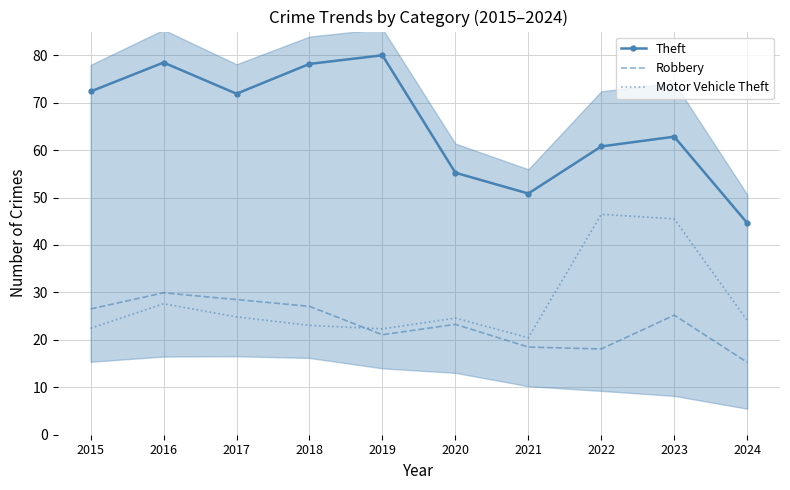

Is the value of Motor Vehicle Theft at 2015 greater than the value of Robbery at 2023?

No